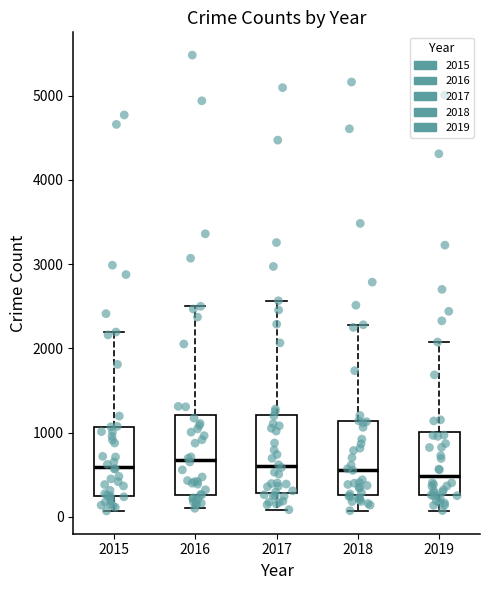

Where does the upper whisker of the box at x = 2016 end on the y-axis? The values are not printed on the chart, so give them approximately, as read against the axis.

2500